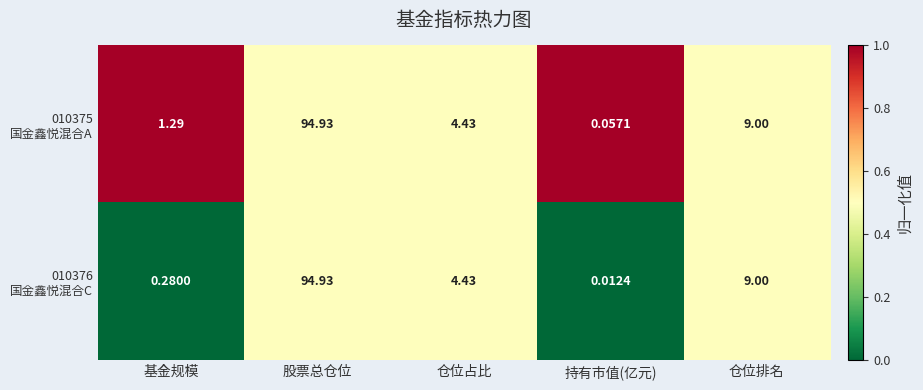

Which category has the lowest value across all series?

持有市值(亿元)